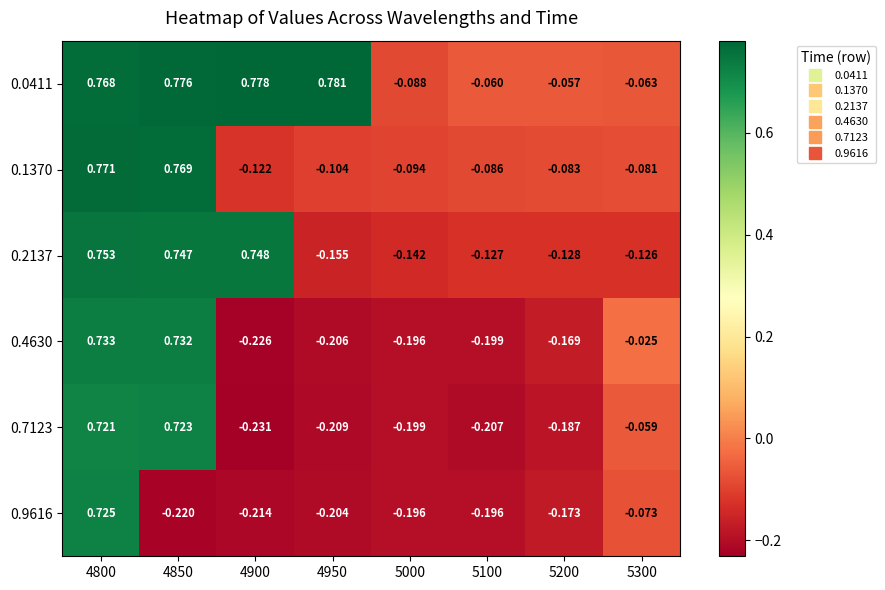

Which series has the largest total across all categories?

0.0411